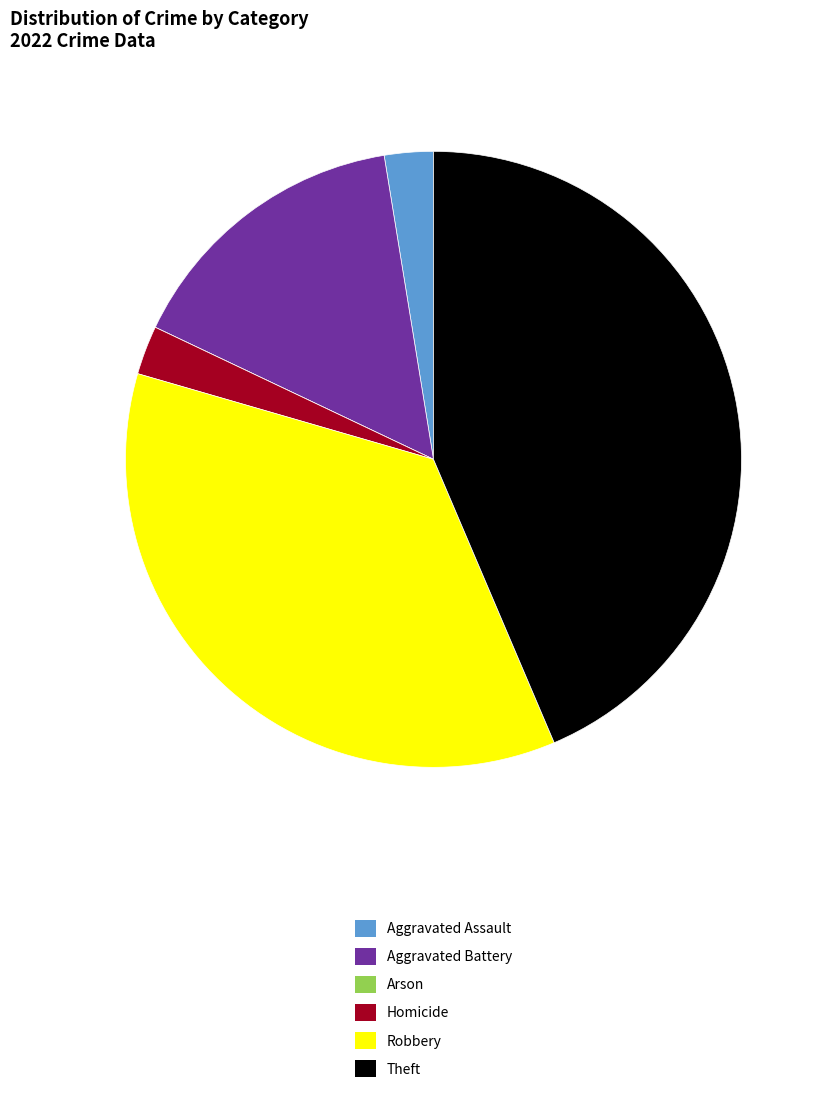

Which category has the biggest portion of the pie?

Theft